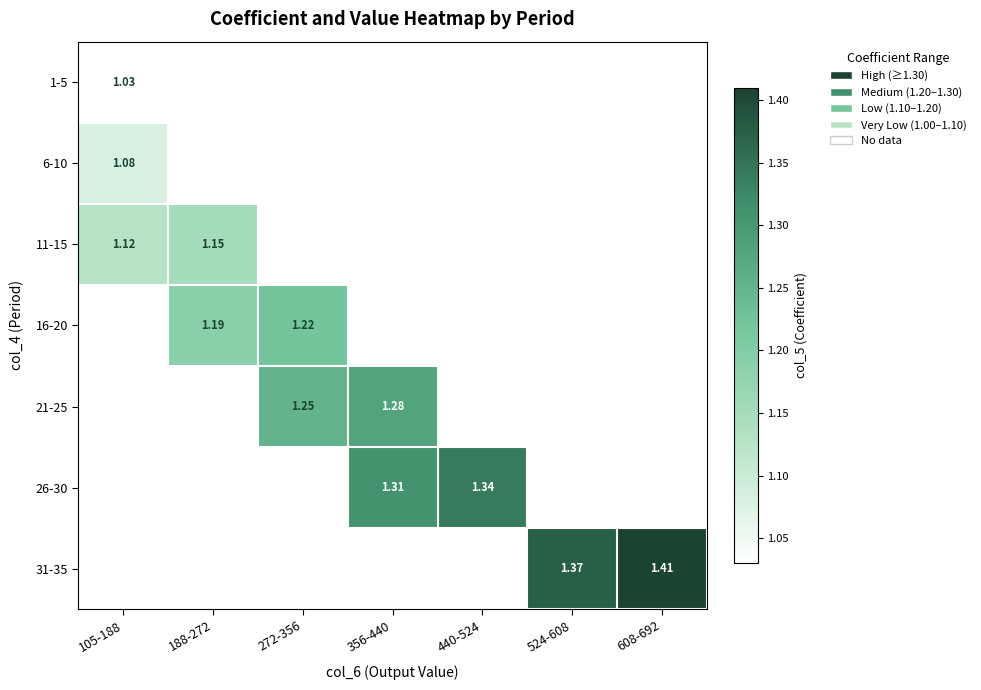

At which label does 6-10 reach its peak?

105-188